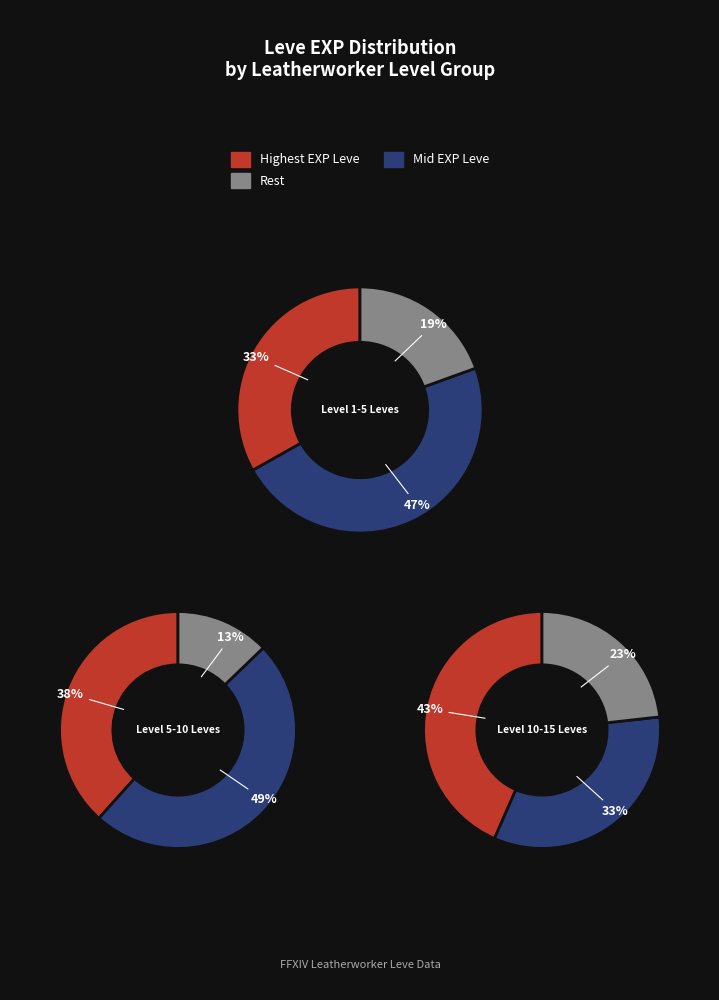

Which has a higher value, 5 or 1?

1